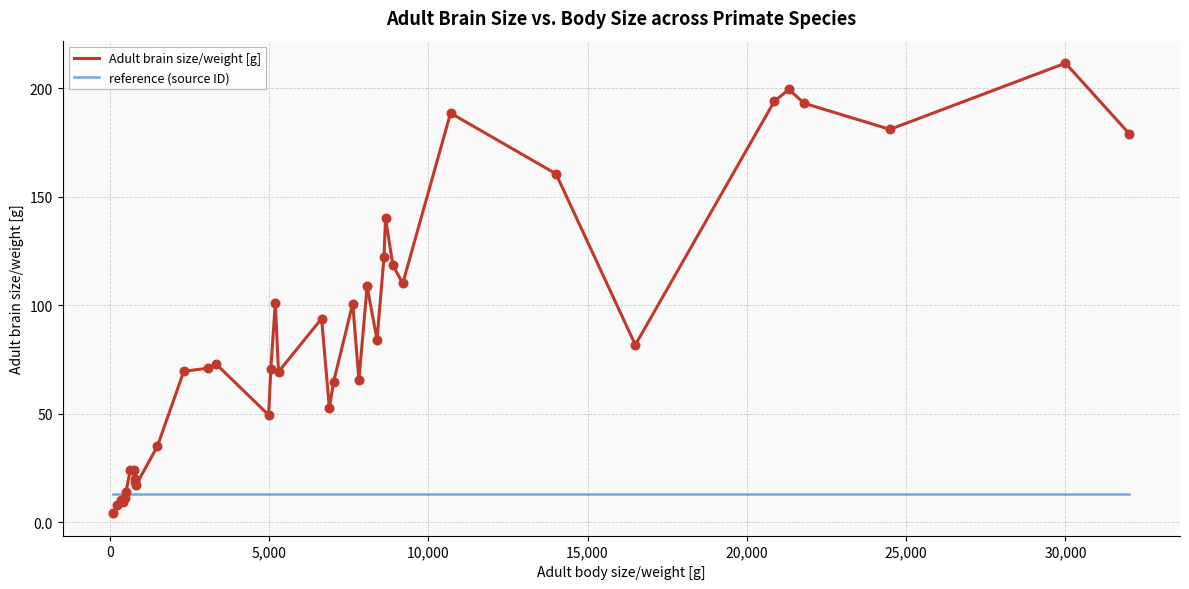

Which series has the largest total across all categories?

Adult brain size/weight [g]